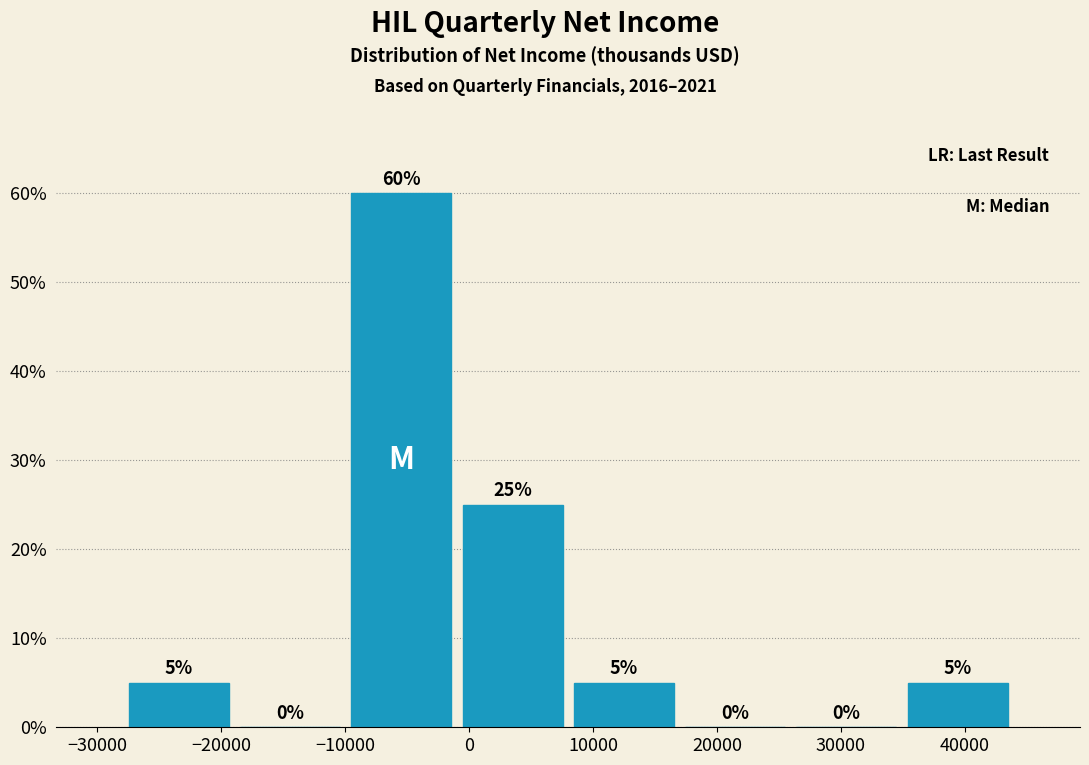

Reading left to right, transcribe this chart: for each bar, give the range it covers on the x-axis and its height. The bar edges are not printed on the chart, so give them approximately, as read against the axis.

-28000 to -19000: 5
-19000 to -10000: 0
-10000 to -1000: 60
-1000 to 8000: 25
8000 to 17000: 5
17000 to 26000: 0
26000 to 35000: 0
35000 to 44000: 5